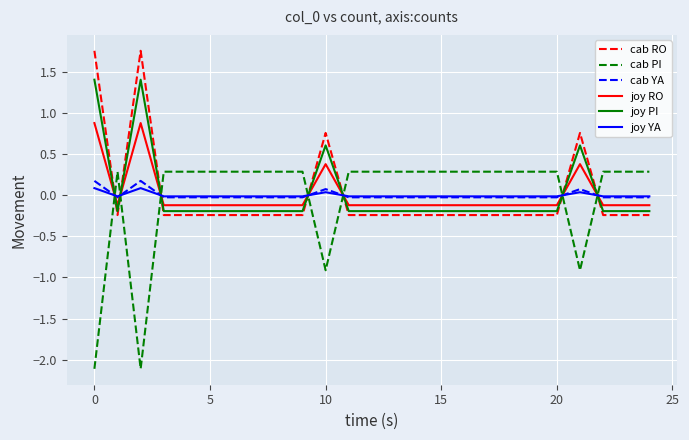

Which series has the largest range (max minus min)?

cab PI